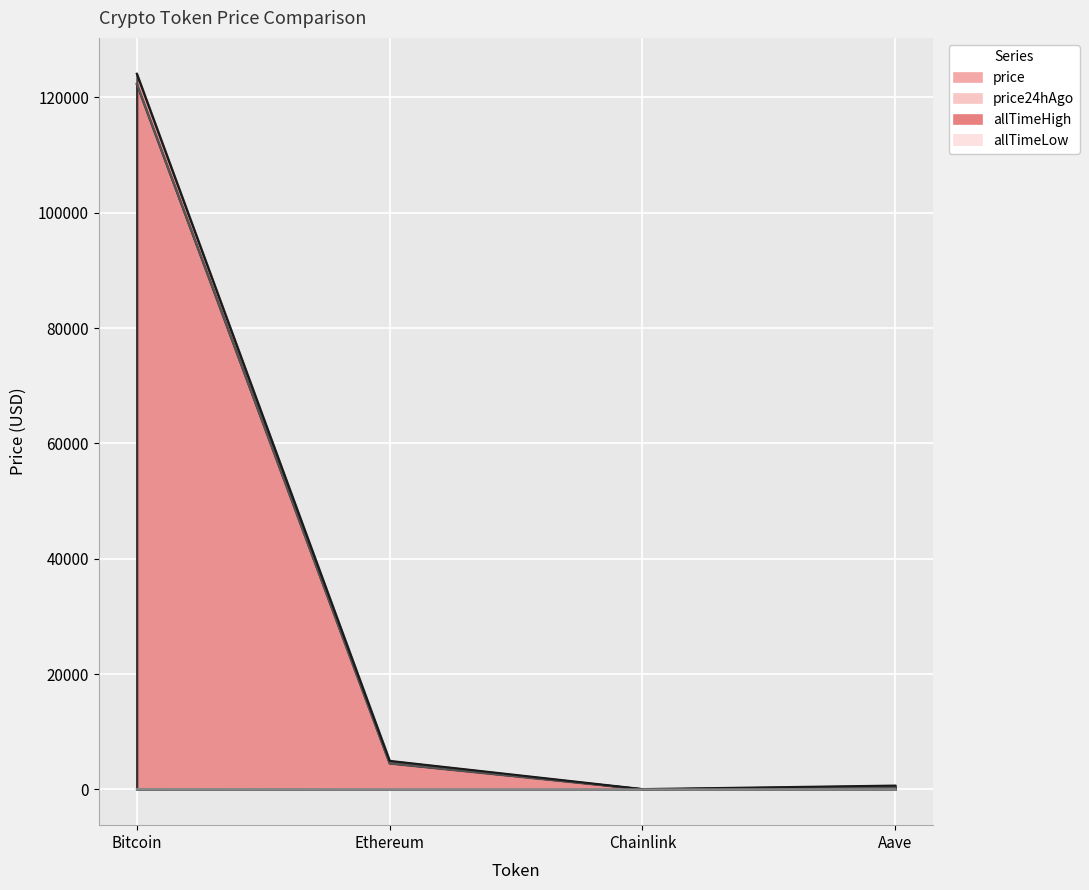

The allTimeHigh series shows 206.8 at Aave. True or false?

False